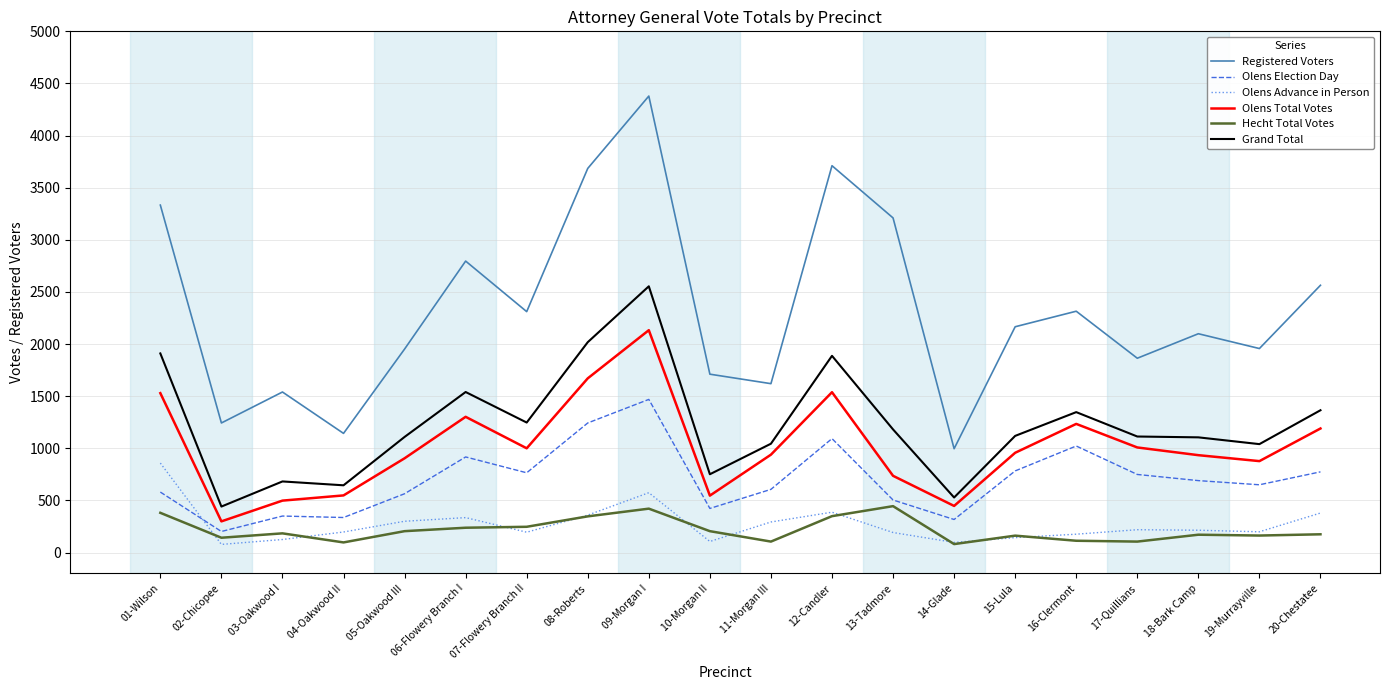

How many lines are shown in the chart?

6